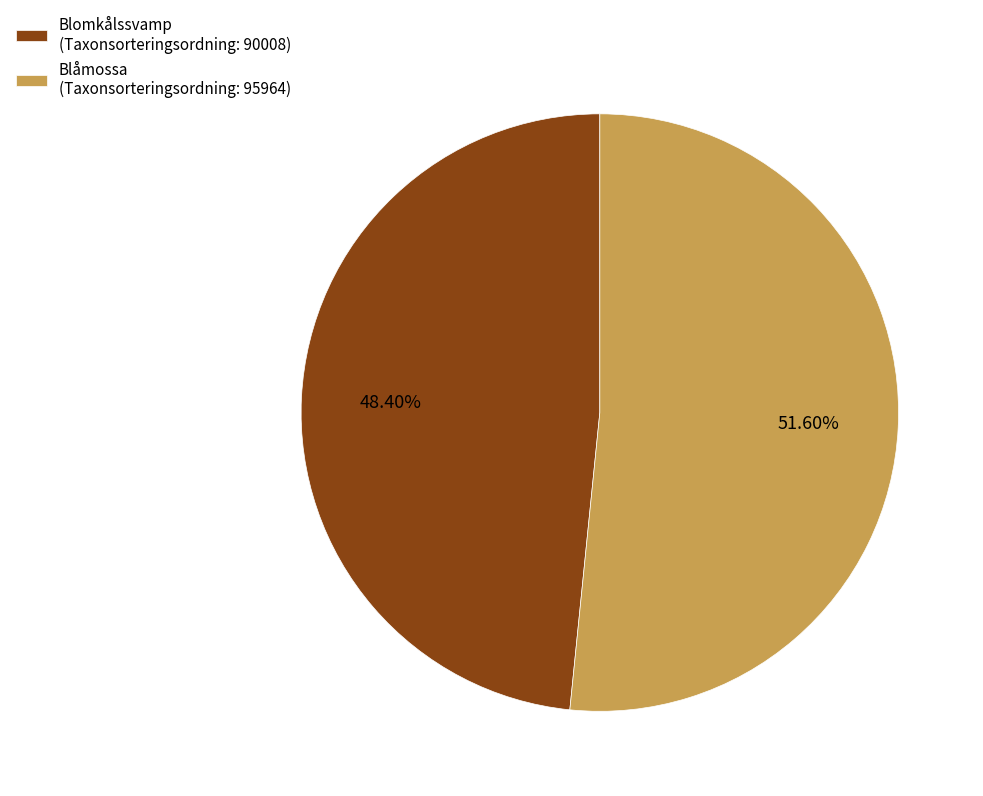

Which category accounts for the majority?

Blåmossa (Taxonsorteringsordning: 95964)